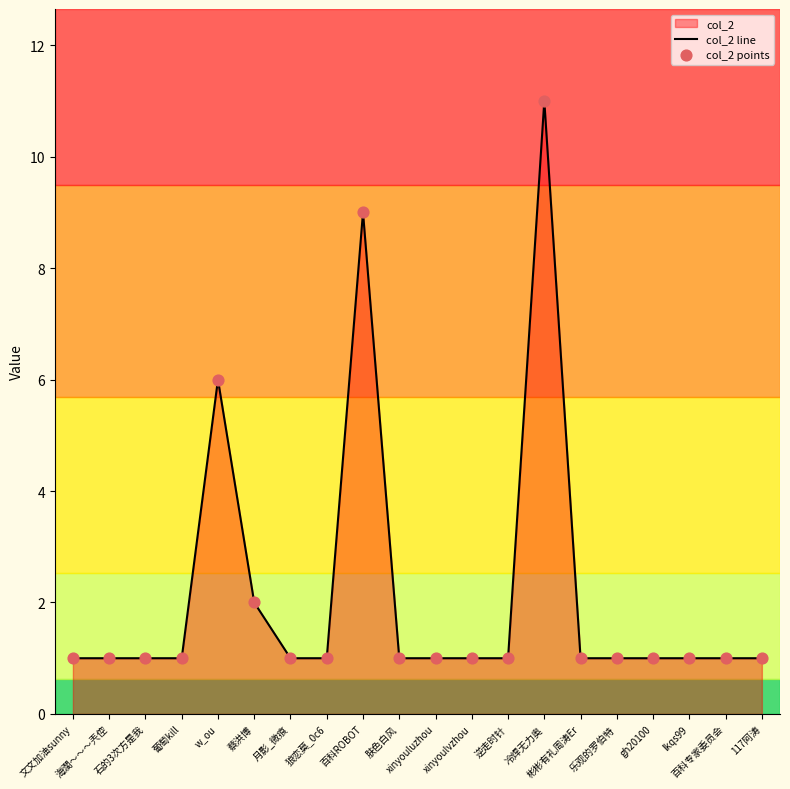

Which series has the widest spread of Y values?

col_2 line